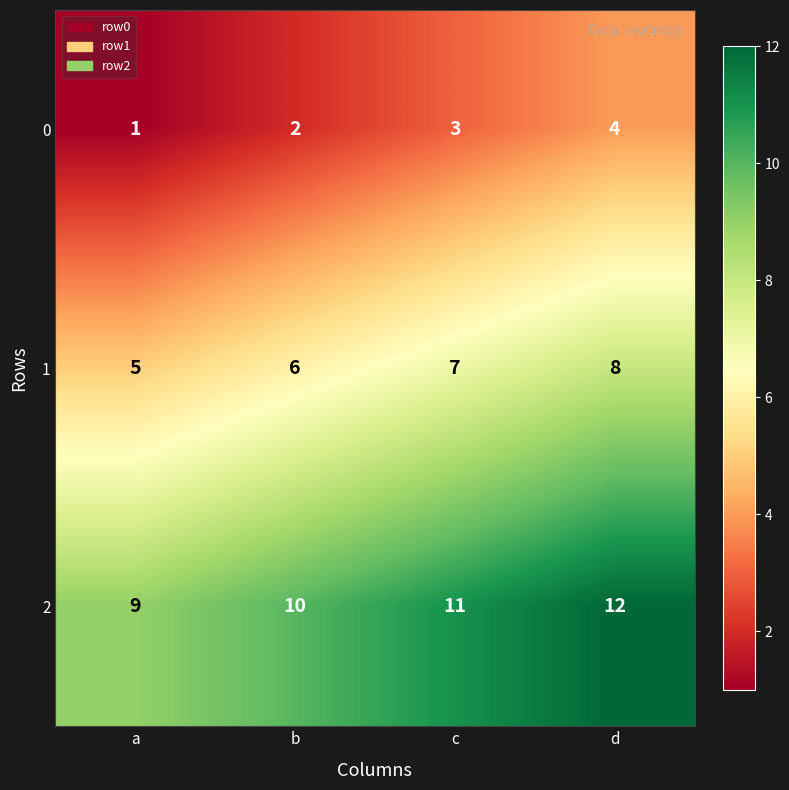

What is the total value across all series at b?

18